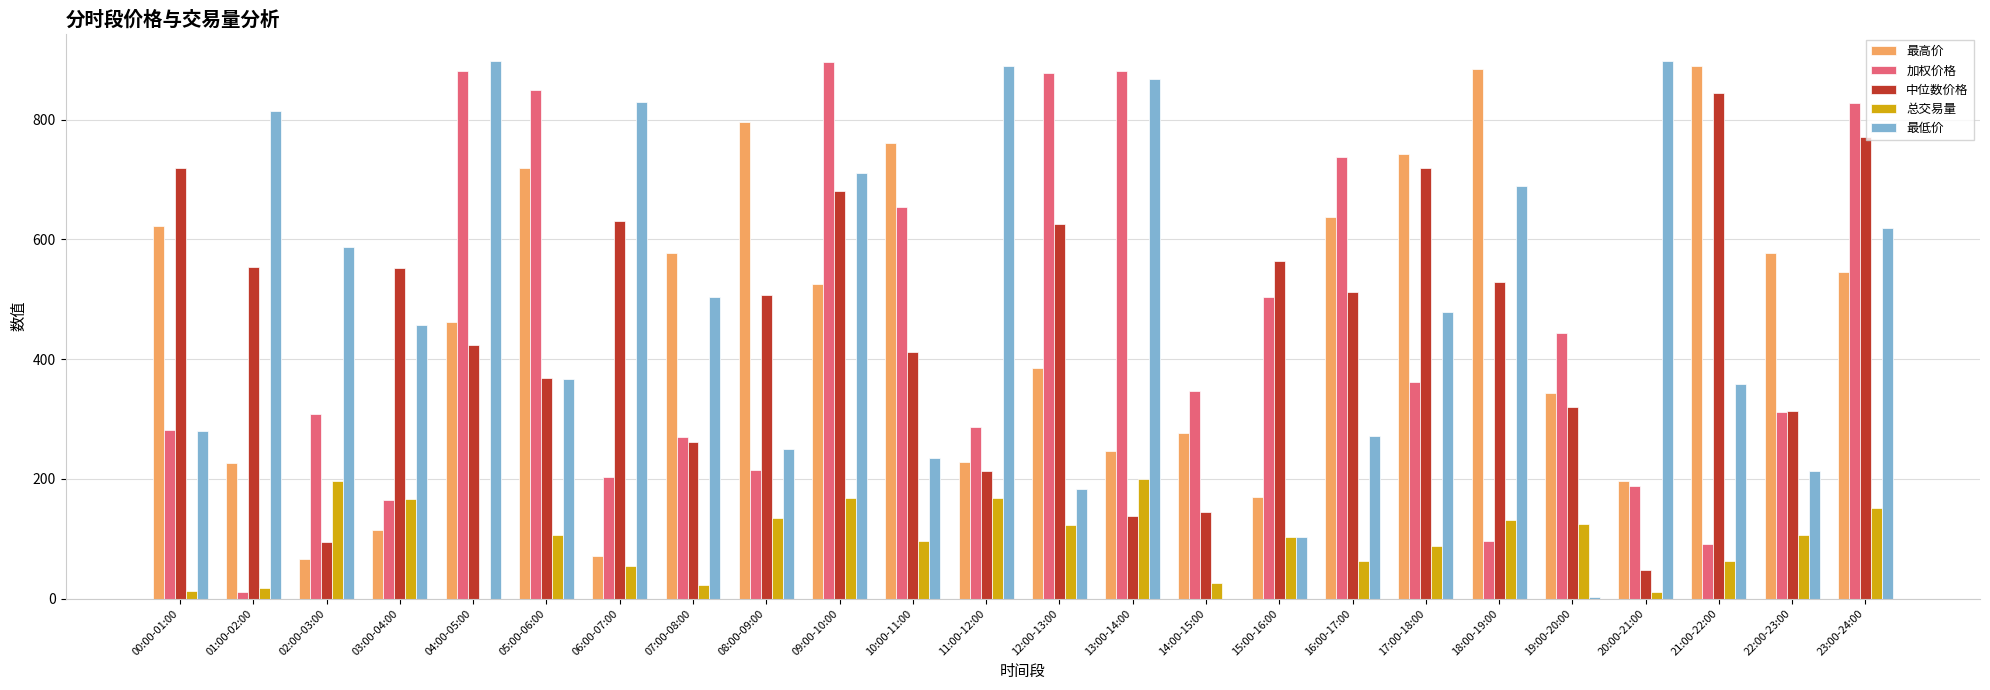

What are all the series names shown in the legend?

最高价, 加权价格, 中位数价格, 总交易量, 最低价